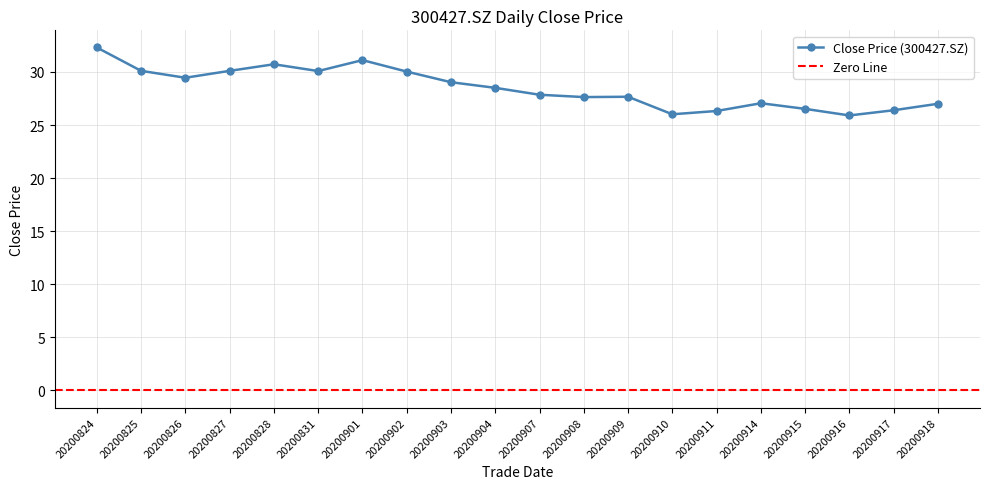

Where is the first local maximum?

20200828